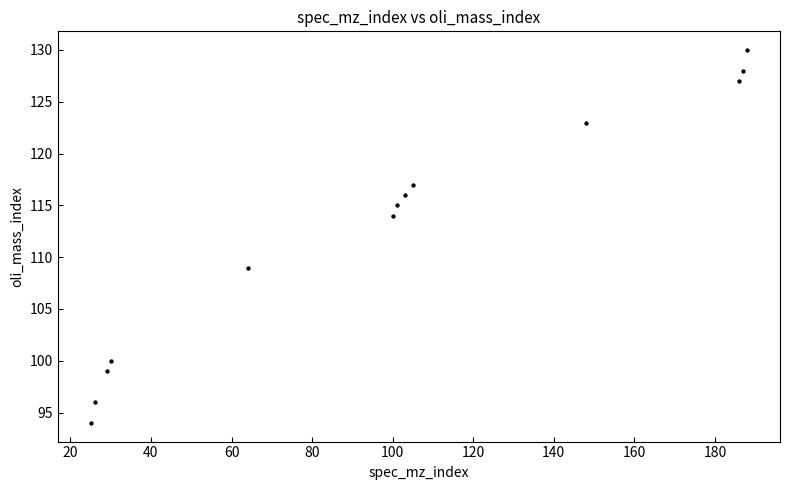

What Y value in the scatter plot is closest to 112?

114